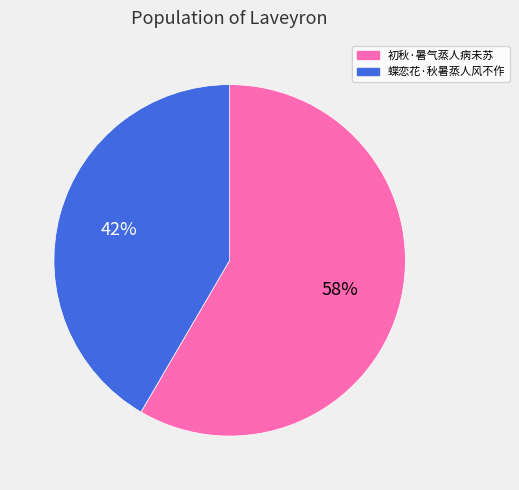

To the nearest percent, what is the combined percentage of 蝶恋花·秋暑蒸人风不作 and 初秋·暑气蒸人病未苏?

100%